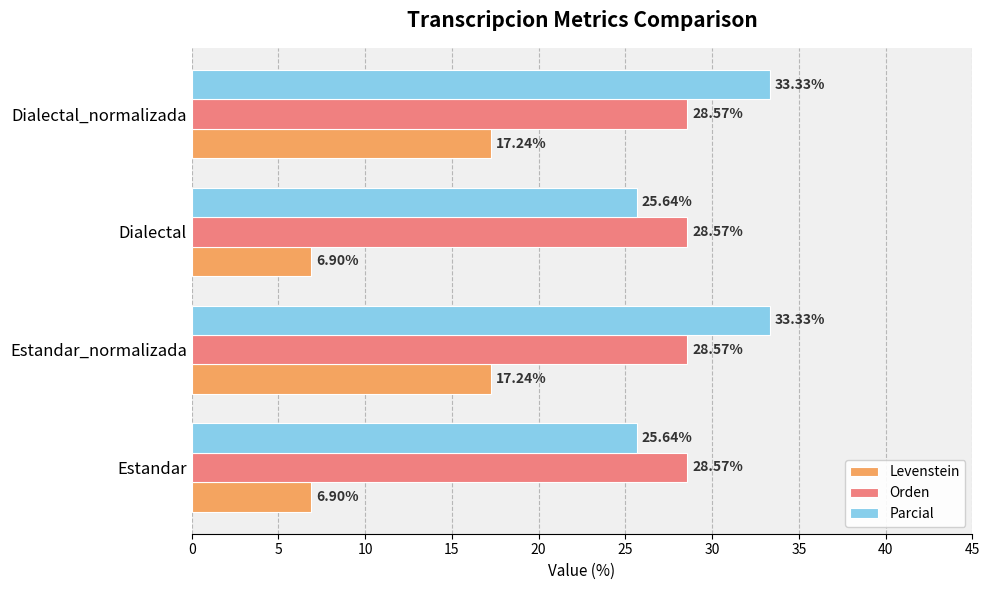

Rank the series at Dialectal_normalizada from highest to lowest value.

Parcial, Orden, Levenstein